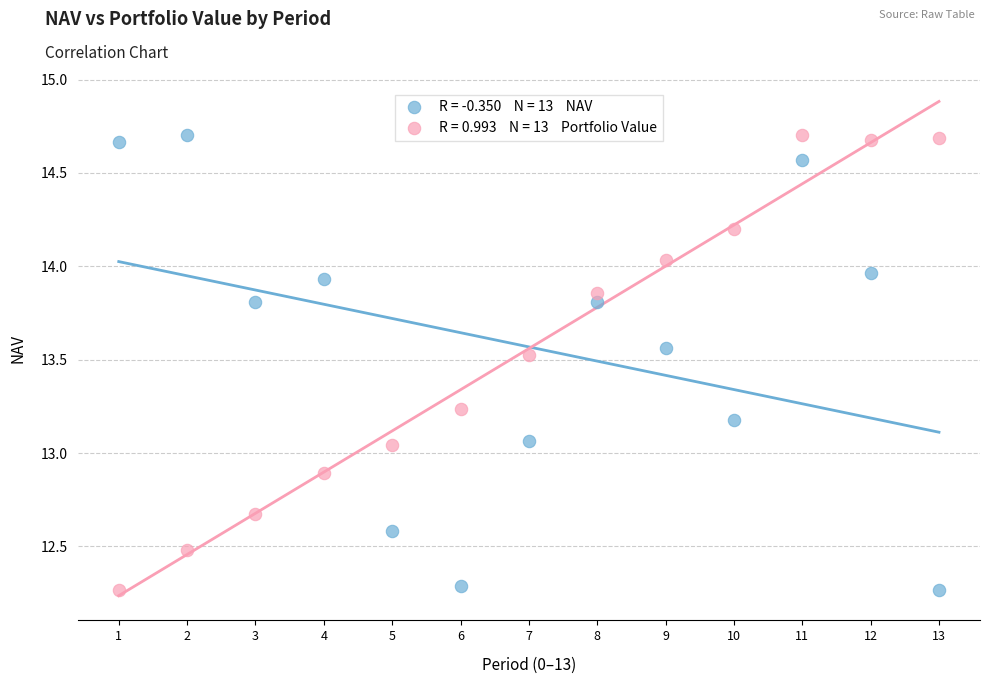

Across all data points, what is the range of Y values (max minus min)?

2.4